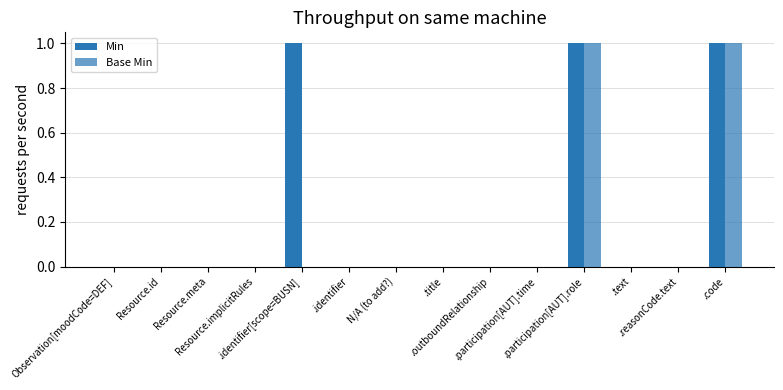

Which has a higher value, N/A (to add?) or .code?

.code